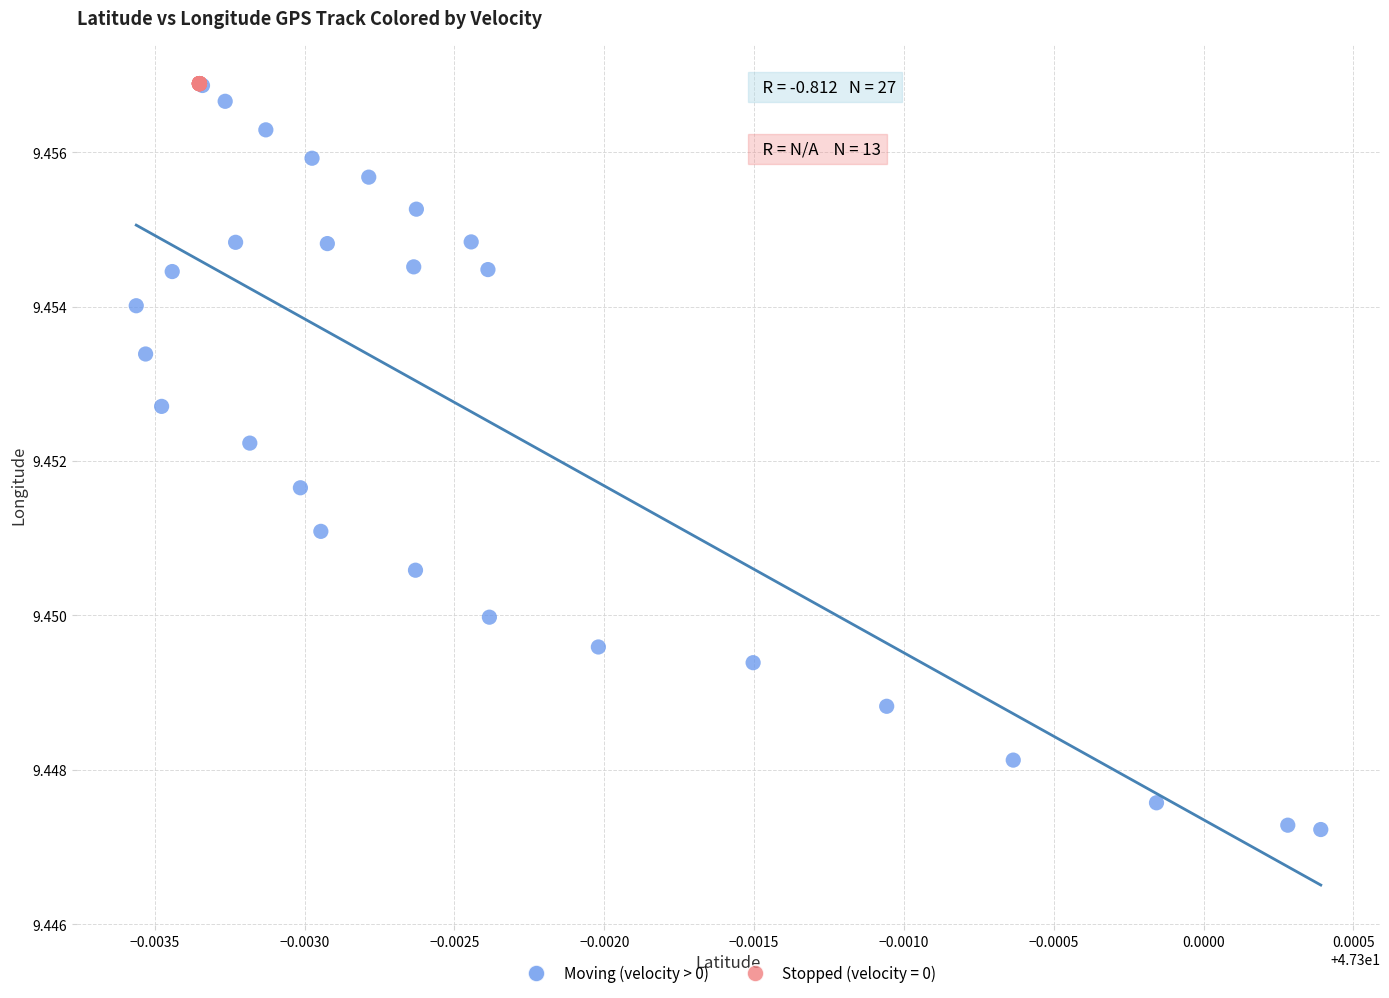

Which series contains the lowest Y value?

Moving (velocity > 0)